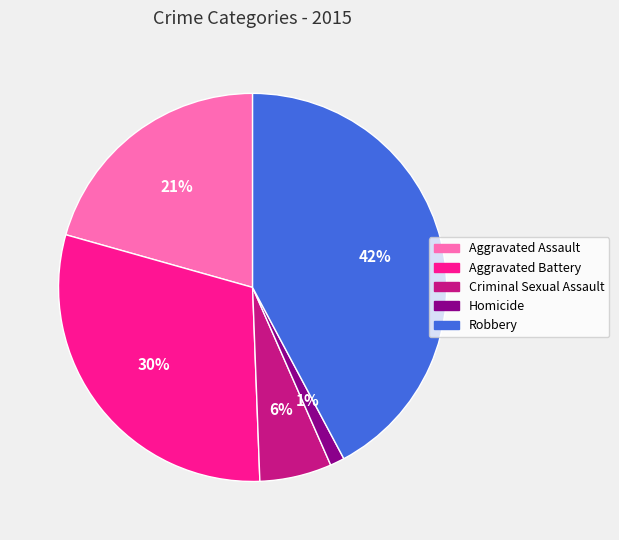

The Homicide slice represents 14% of the pie. True or false?

False